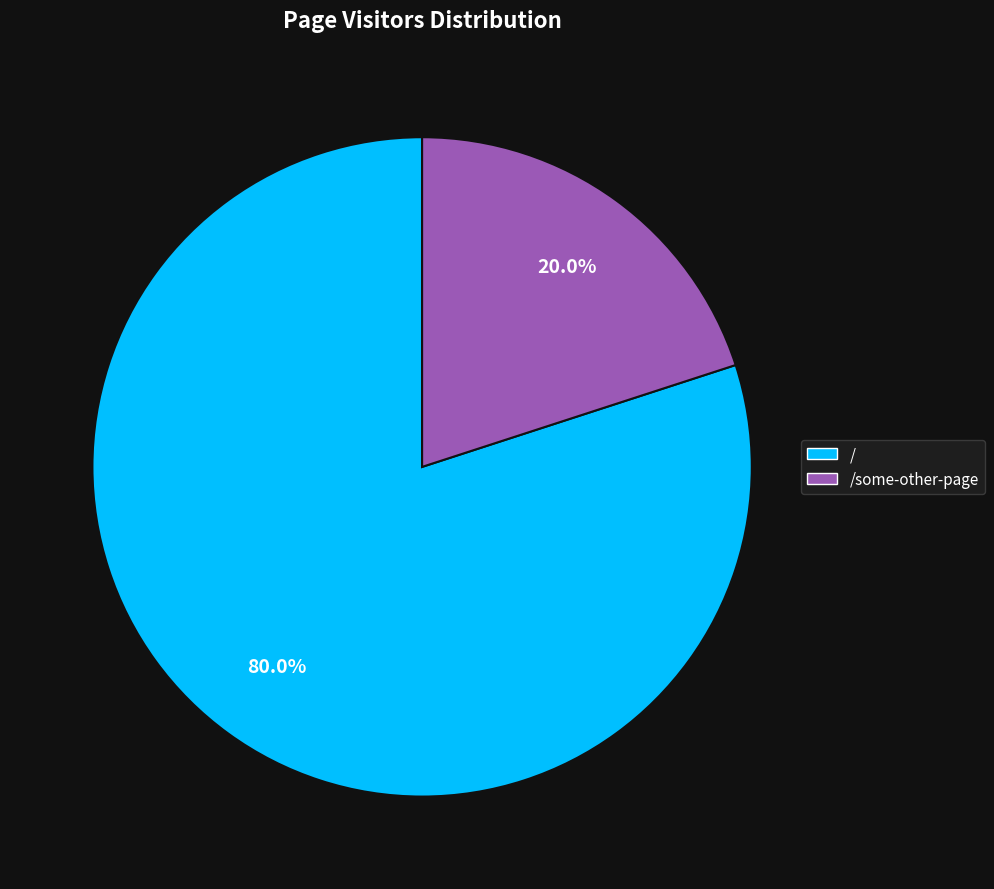

To the nearest percent, what is the average slice percentage?

50%